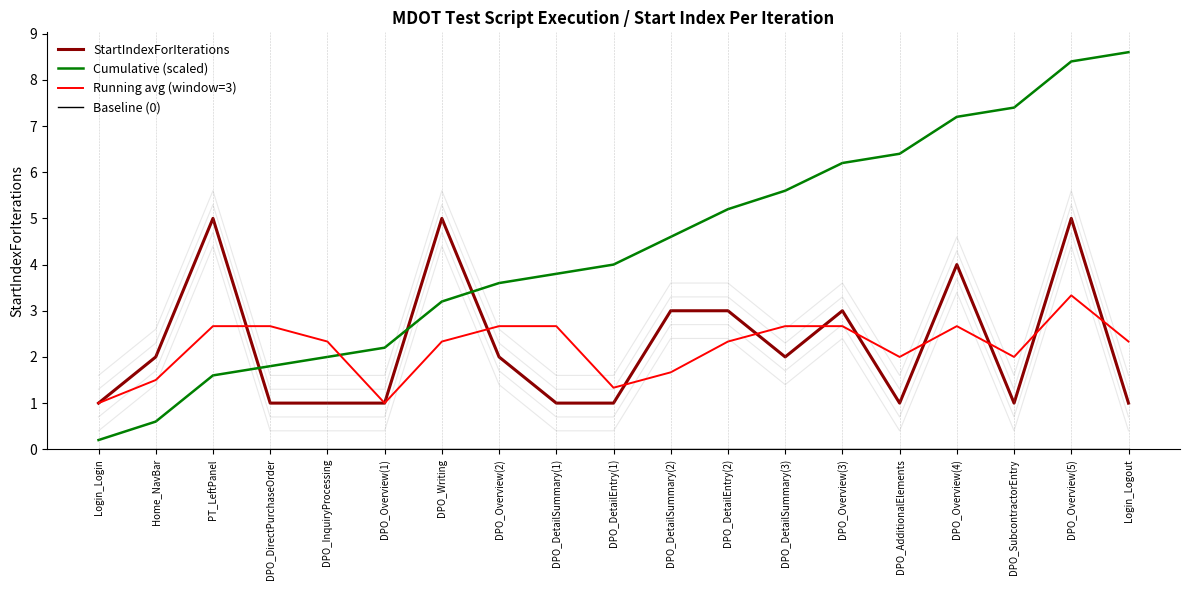

Which series has the largest range (max minus min)?

Cumulative (scaled)